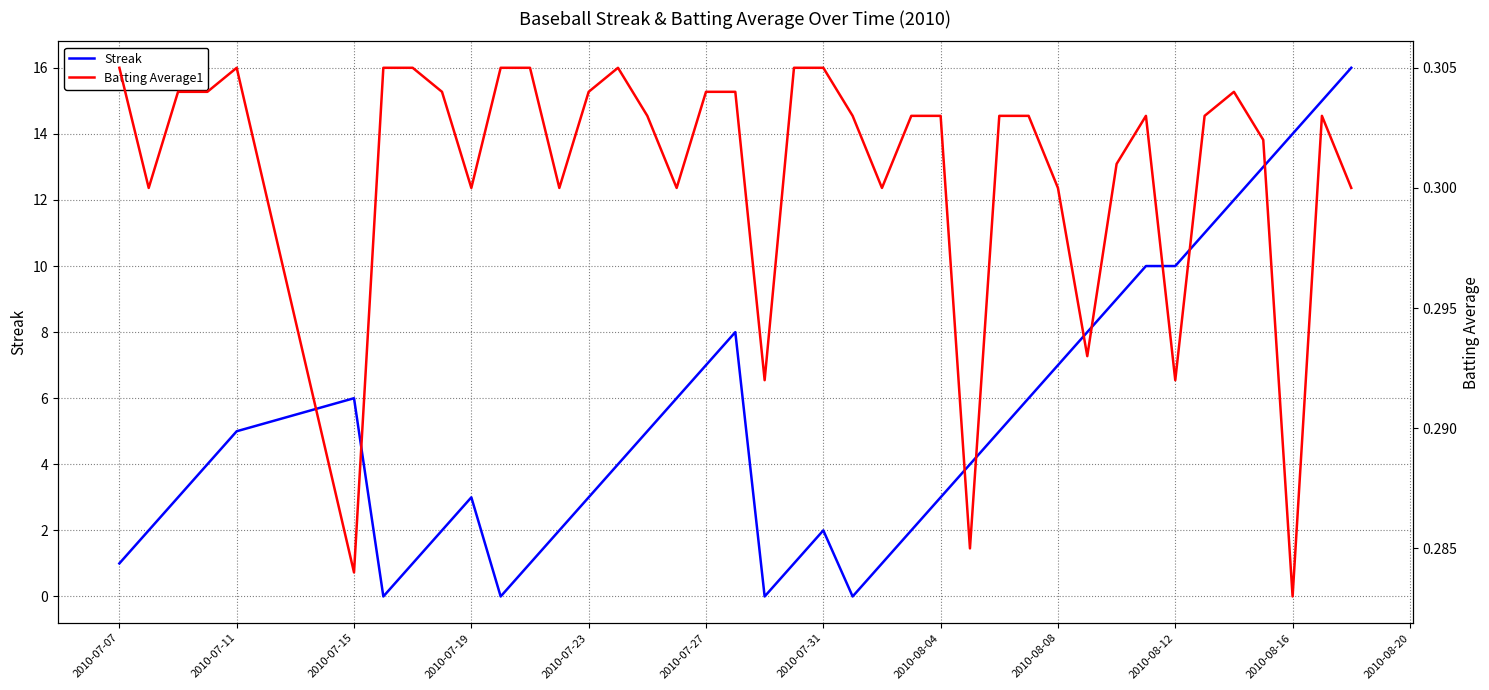

What is the sum of all Batting Average1 values?

12.0